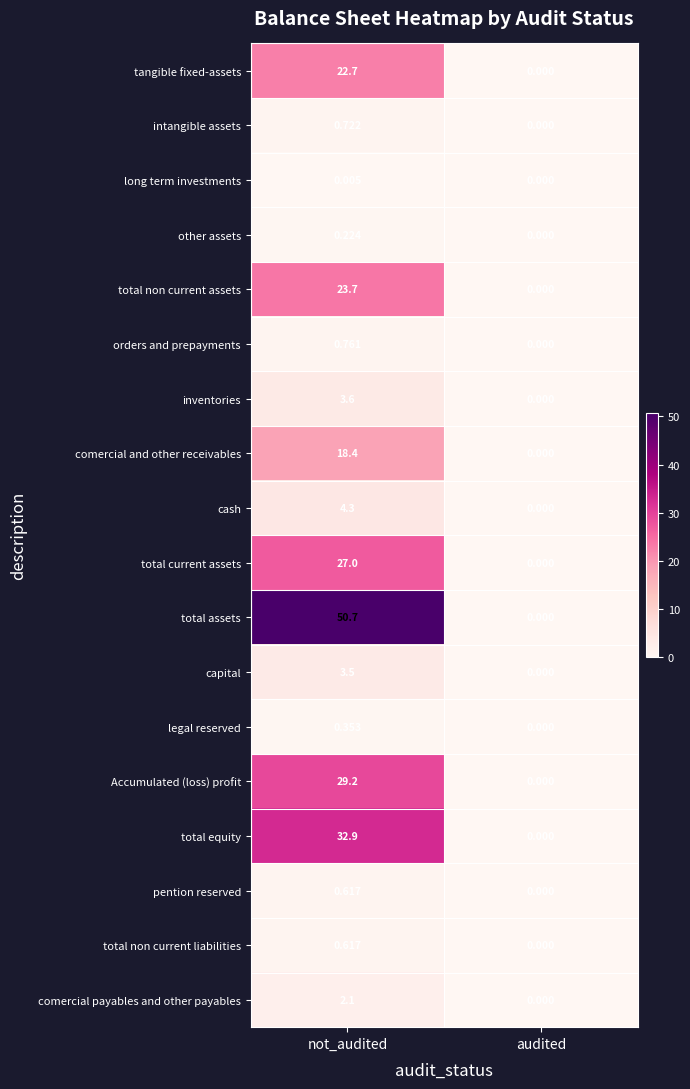

At which category is the sum across all series the highest?

not_audited